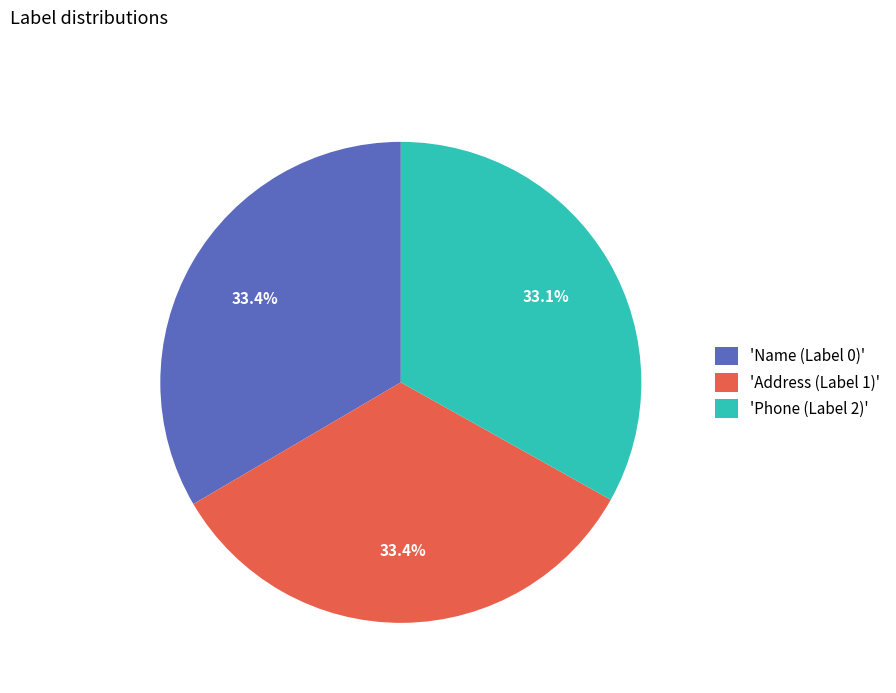

Do 'Name (Label 0)' and 'Address (Label 1)' together represent more than half of the pie?

Yes